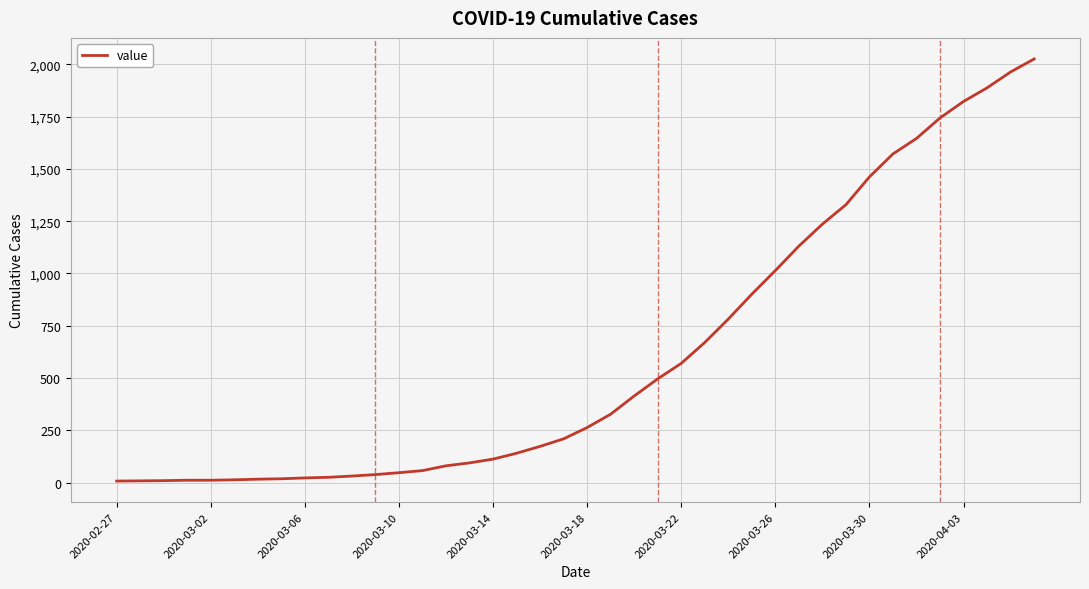

What is the maximum value shown in the chart?

2026